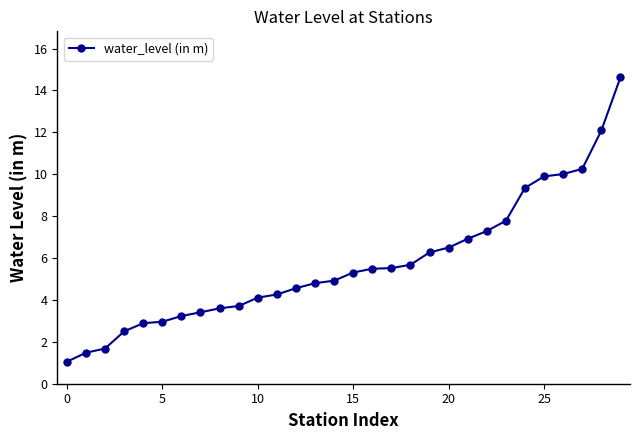

How many lines are shown in the chart?

1